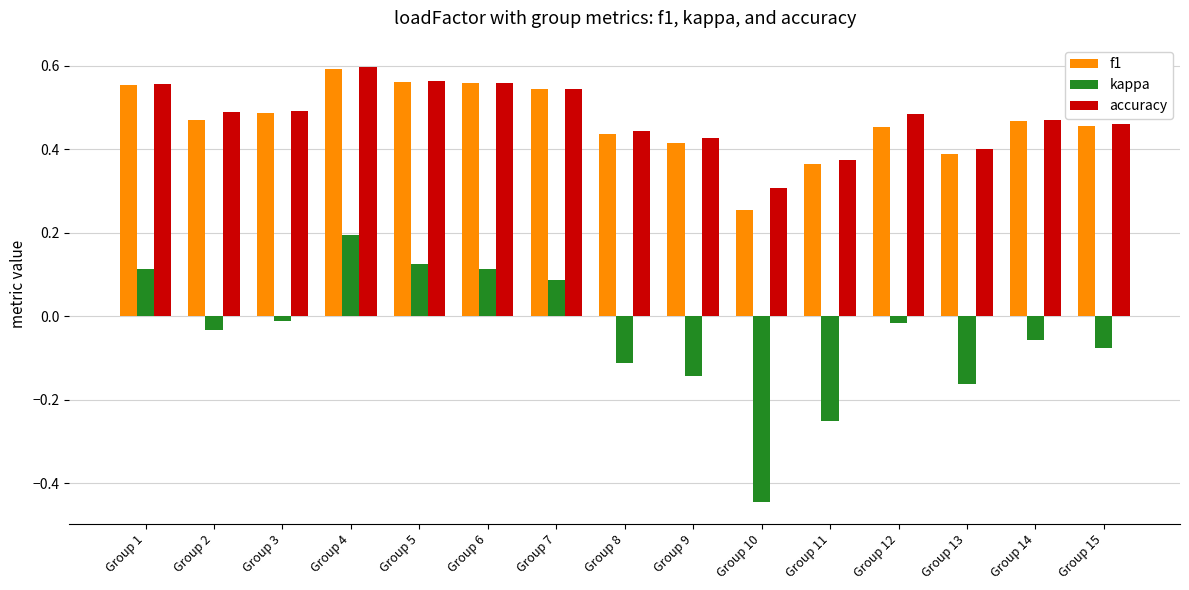

Is it true that f1 equals 0.2 at Group 15?

False